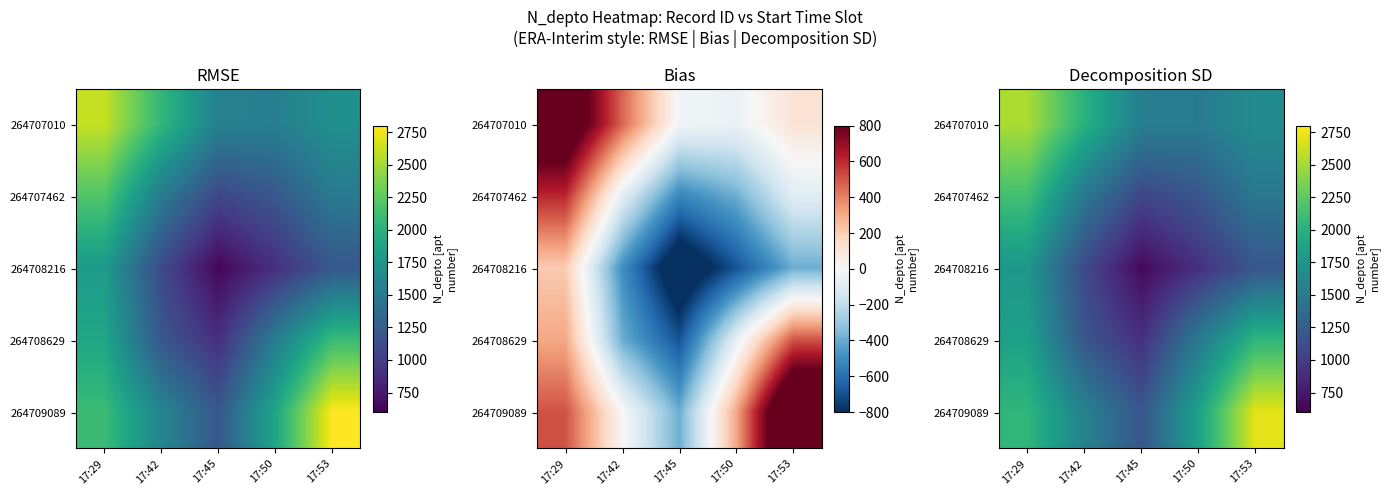

List the labels in order of 264707010 value, smallest first.

17:50, 17:45, 17:53, 17:42, 17:29